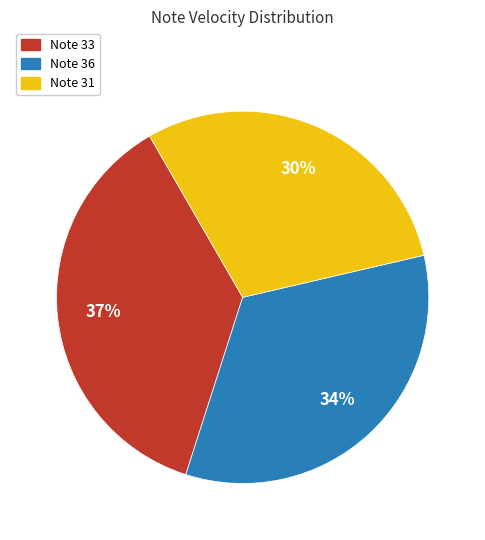

Is there a majority slice in this chart?

No